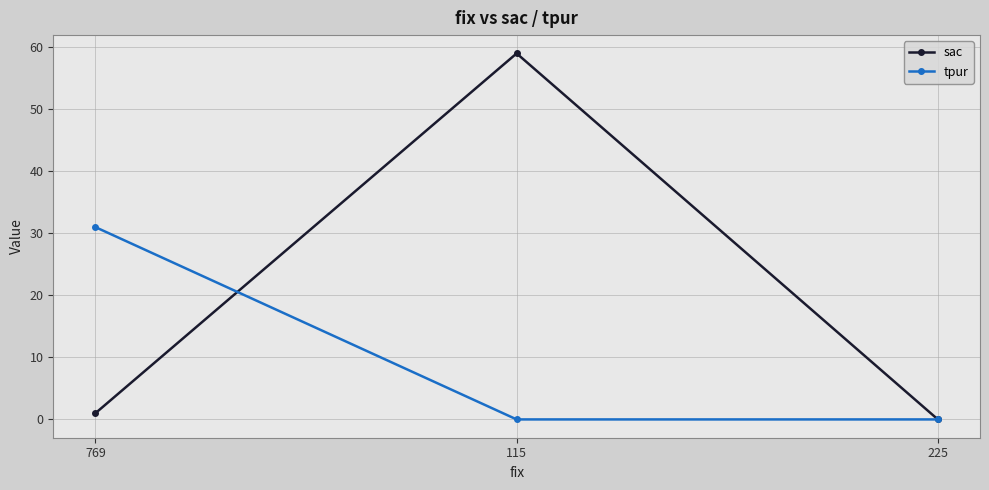

What position from the left is 769?

1